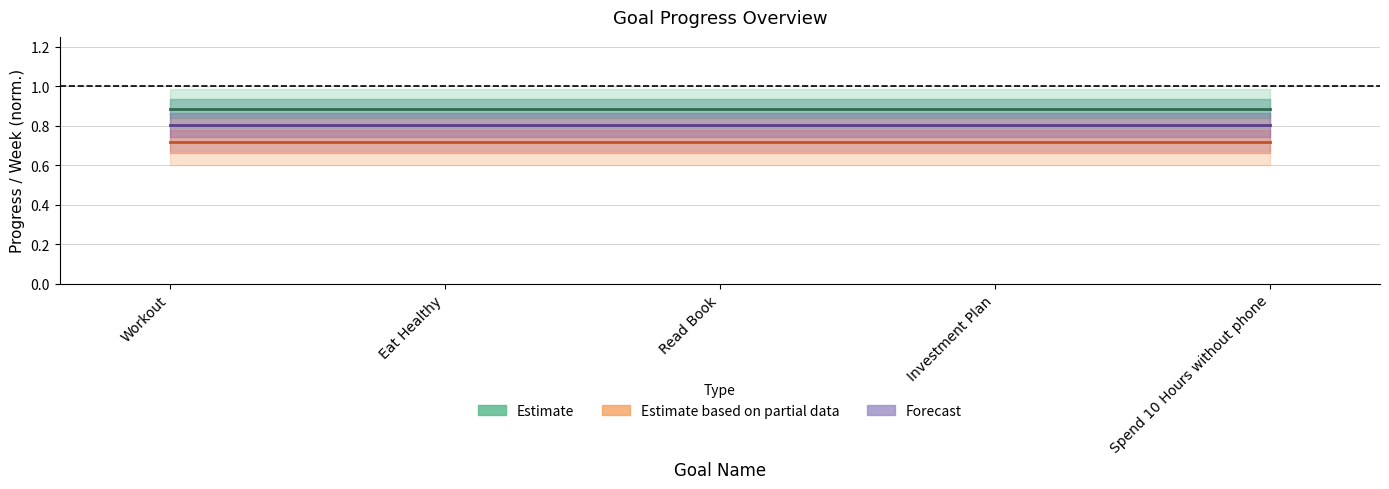

What is the value of the Estimate based on partial data point at the 1st from the left?

0.7